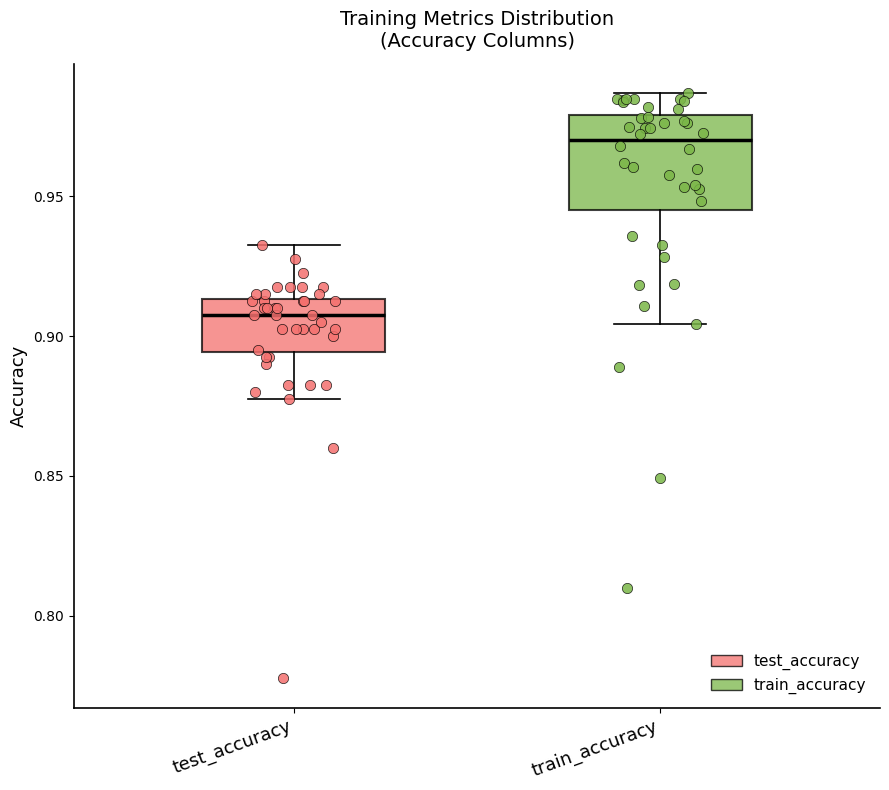

Where does the upper whisker of the box for test_accuracy end on the y-axis? The values are not printed on the chart, so give them approximately, as read against the axis.

0.935